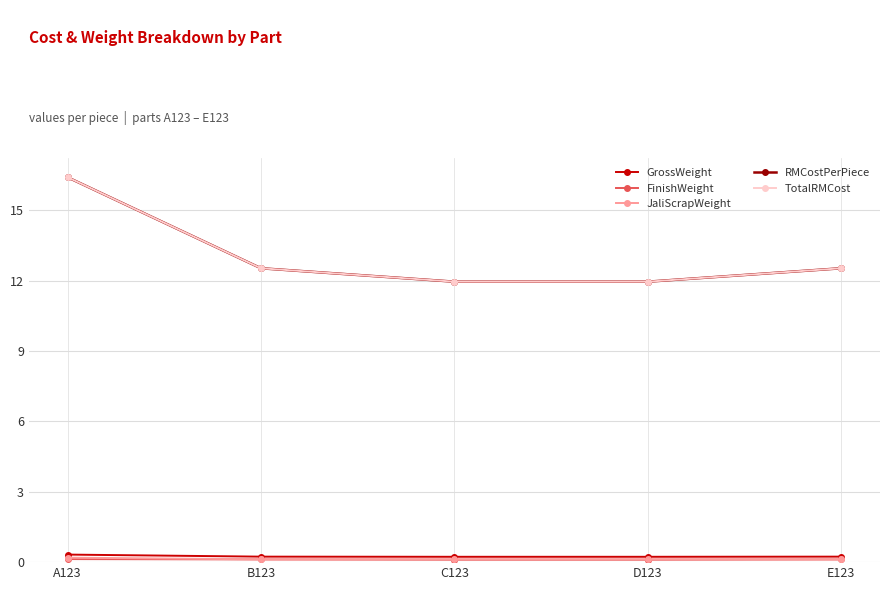

Does the chart have visible grid lines?

Yes